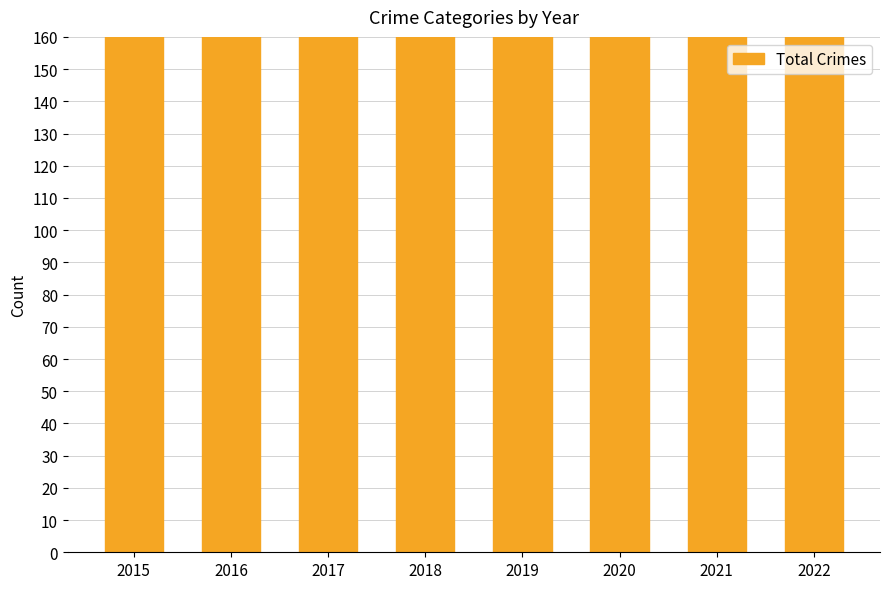

Rank the categories by value from lowest to highest.

2015, 2022, 2018, 2019, 2020, 2021, 2017, 2016